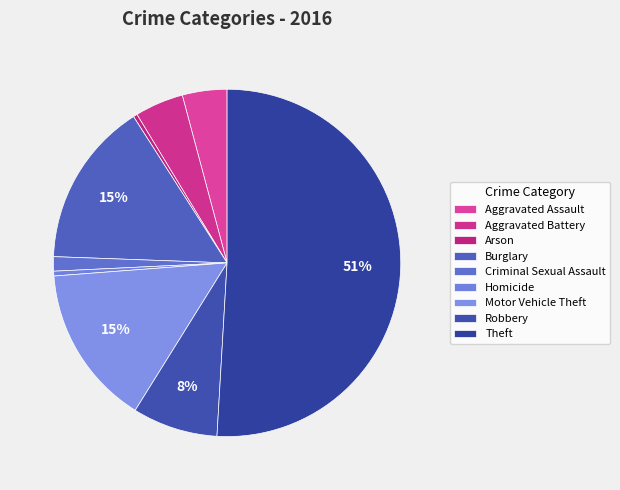

Which has a higher value, Criminal Sexual Assault or Motor Vehicle Theft?

Motor Vehicle Theft